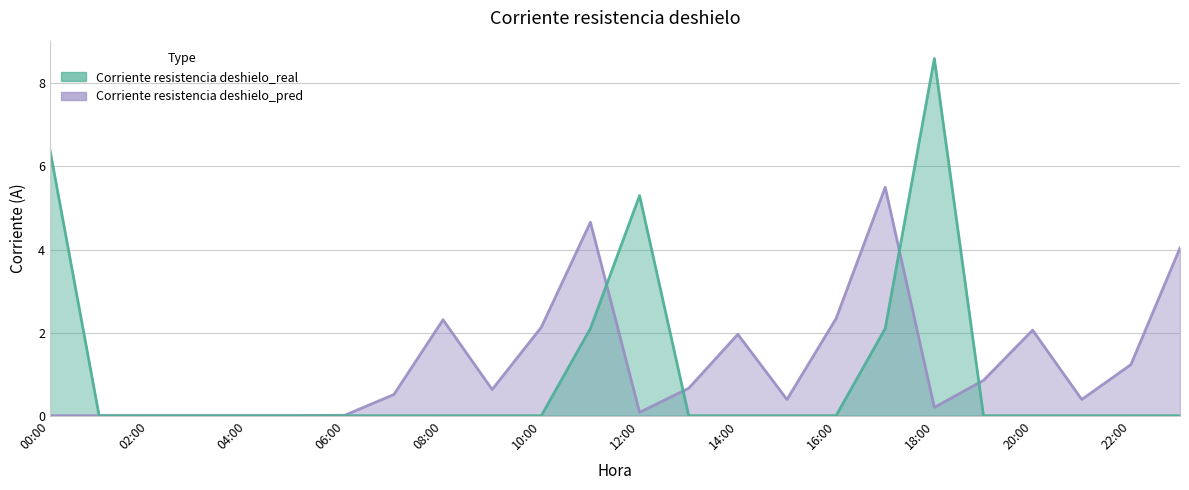

True or false: Corriente resistencia deshielo_pred and Corriente resistencia deshielo_real cross at least once.

True